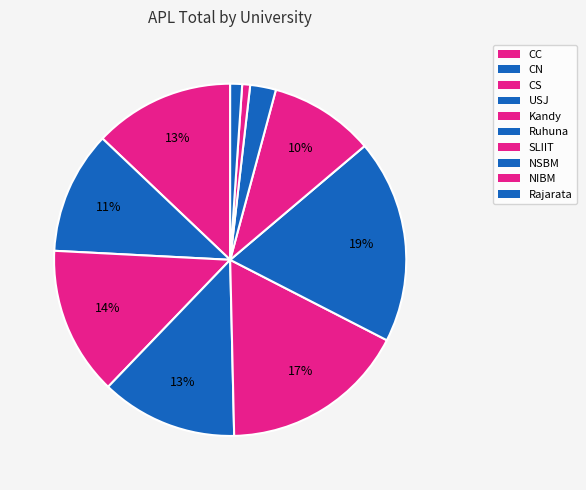

What percentage is the USJ slice, to the nearest percent?

13%